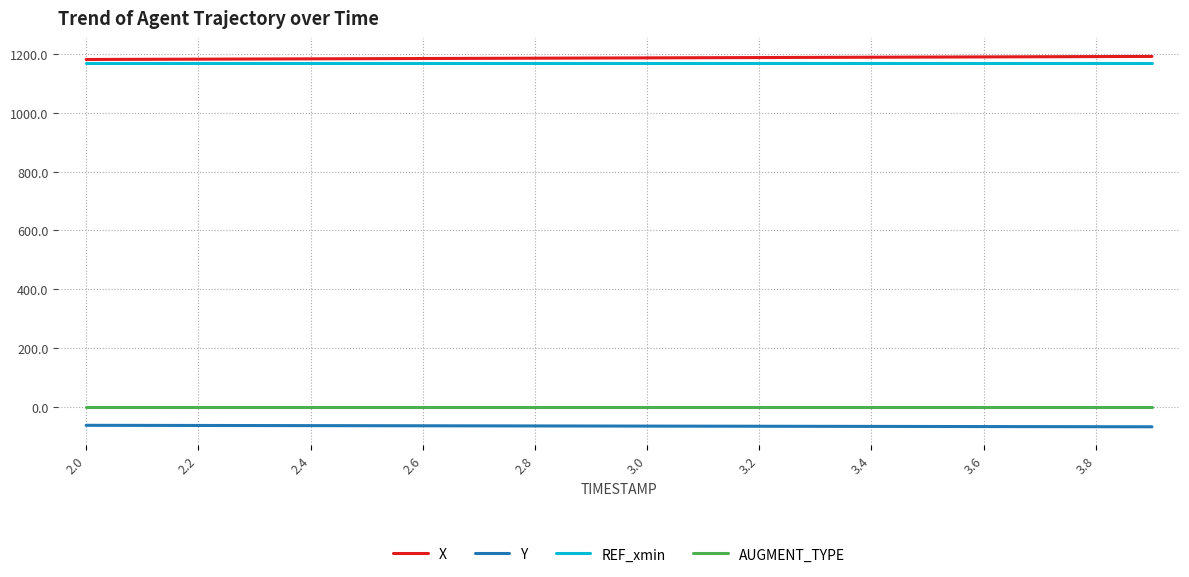

What is the difference between the second highest and second lowest values in the X series?

9.3